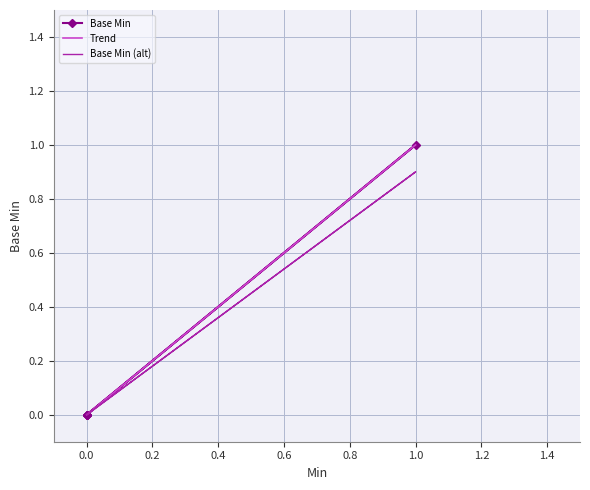

The Trend series shows 0.5 at 1.0. True or false?

False